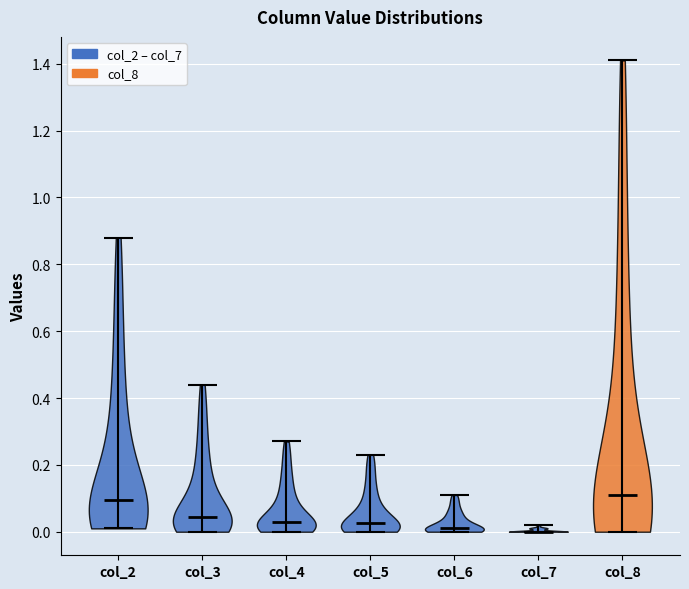

Reading left to right, read every violin against the y-axis: where its median line is, and the lowest and highest points it reaches. The values are not printed on the chart, so give them approximately, as read against the axis.

col_2: median line 0.10, lowest point 0.02, highest point 0.88
col_3: median line 0.04, lowest point 0.00, highest point 0.44
col_4: median line 0.04, lowest point 0.00, highest point 0.28
col_5: median line 0.02, lowest point 0.00, highest point 0.24
col_6: median line 0.02, lowest point 0.00, highest point 0.12
col_7: median line 0.00, lowest point 0.00, highest point 0.02
col_8: median line 0.12, lowest point 0.00, highest point 1.42